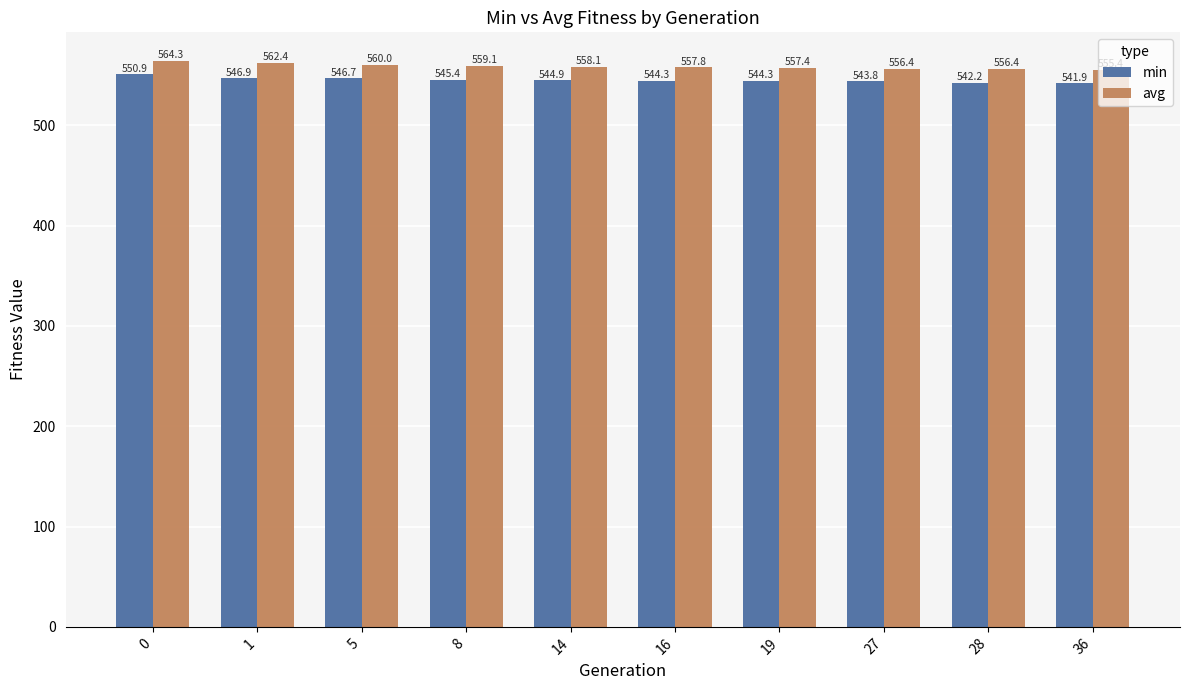

Does the chart contain any negative values?

No